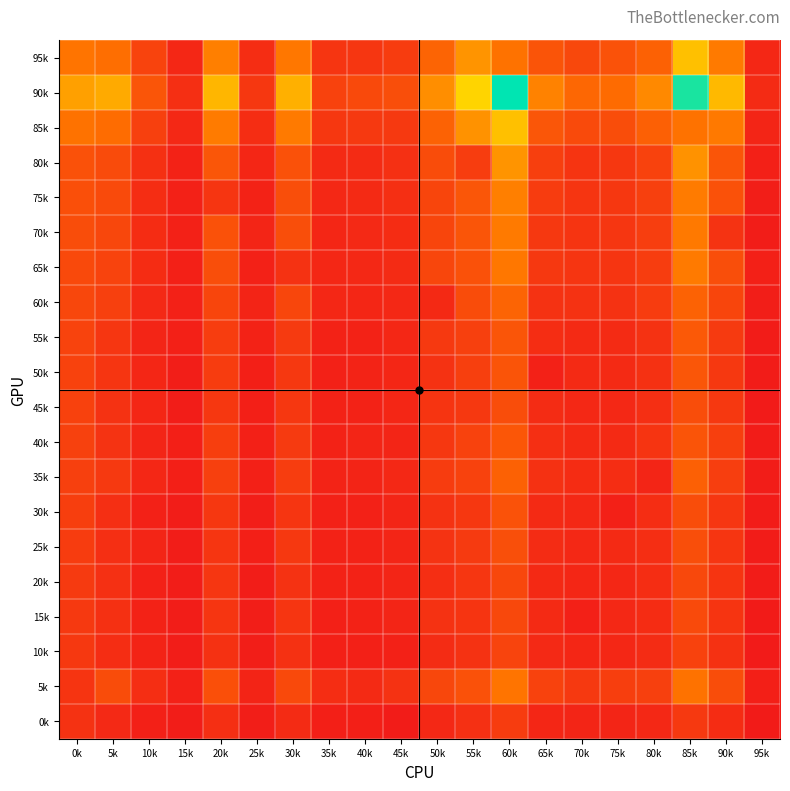

Reading right to left, transcribe all the data shown in this chart.

95k: 95k=135	90k=915	85k=1489	80k=688	75k=543	70k=452	65k=566	60k=843	55k=1121	50k=714	45k=333	40k=285	35k=274	30k=885	25k=196	20k=951	15k=143	10k=407	5k=809	0k=866
90k: 95k=182	90k=1429	85k=2435	80k=1030	75k=780	70k=740	65k=974	60k=2523	55k=1645	50k=1078	45k=504	40k=457	35k=394	30k=1355	25k=293	20k=1406	15k=214	10k=569	5k=1307	0k=1218
85k: 95k=124	90k=905	85k=838	80k=679	75k=496	70k=468	65k=580	60k=1489	55k=1105	50k=695	45k=314	40k=312	35k=291	30k=909	25k=198	20k=919	15k=148	10k=378	5k=789	0k=843
80k: 95k=77	90k=576	85k=1105	80k=399	75k=295	70k=265	65k=367	60k=1121	55k=342	50k=493	45k=221	40k=179	35k=172	30k=537	25k=127	20k=581	15k=99	10k=226	5k=479	0k=537
75k: 95k=55	90k=533	85k=919	80k=373	75k=288	70k=269	65k=339	60k=951	55k=581	50k=424	45k=217	40k=172	35k=150	30k=504	25k=100	20k=270	15k=82	10k=199	5k=467	0k=519
70k: 95k=50	90k=249	85k=905	80k=355	75k=285	70k=260	65k=305	60k=915	55k=576	50k=422	45k=189	40k=156	35k=131	30k=512	25k=118	20k=533	15k=81	10k=193	5k=440	0k=494
65k: 95k=75	90k=512	85k=909	80k=350	75k=269	70k=268	65k=303	60k=885	55k=537	50k=430	45k=183	40k=151	35k=138	30k=242	25k=87	20k=504	15k=77	10k=190	5k=401	0k=460
60k: 95k=59	90k=422	85k=695	80k=335	75k=242	70k=241	65k=243	60k=714	55k=493	50k=164	45k=148	40k=131	35k=139	30k=430	25k=111	20k=424	15k=85	10k=156	5k=372	0k=439
55k: 95k=32	90k=318	85k=614	80k=245	75k=176	70k=173	65k=201	60k=570	55k=376	50k=310	45k=137	40k=100	35k=91	30k=320	25k=93	20k=345	15k=71	10k=122	5k=278	0k=403
50k: 95k=41	90k=305	85k=580	80k=235	75k=168	70k=173	65k=89	60k=566	55k=367	50k=243	45k=131	40k=103	35k=87	30k=303	25k=65	20k=339	15k=59	10k=128	5k=274	0k=399
45k: 95k=25	90k=300	85k=500	80k=218	75k=153	70k=151	65k=187	60k=500	55k=302	50k=259	45k=130	40k=96	35k=99	30k=288	25k=64	20k=294	15k=49	10k=126	5k=238	0k=388
40k: 95k=40	90k=362	85k=564	80k=258	75k=165	70k=165	65k=214	60k=585	55k=395	50k=290	45k=124	40k=118	35k=99	30k=318	25k=76	20k=357	15k=66	10k=117	5k=252	0k=383
35k: 95k=43	90k=355	85k=679	80k=123	75k=195	70k=193	65k=235	60k=688	55k=399	50k=335	45k=145	40k=112	35k=107	30k=350	25k=79	20k=373	15k=70	10k=141	5k=311	0k=372
30k: 95k=33	90k=285	85k=496	80k=195	75k=75	70k=153	65k=168	60k=543	55k=295	50k=242	45k=120	40k=82	35k=86	30k=269	25k=60	20k=288	15k=45	10k=87	5k=216	0k=357
25k: 95k=35	90k=268	85k=504	80k=206	75k=165	70k=152	65k=184	60k=517	55k=321	50k=250	45k=122	40k=95	35k=94	30k=298	25k=69	20k=273	15k=51	10k=118	5k=218	0k=336
20k: 95k=32	90k=260	85k=450	80k=201	75k=135	70k=130	65k=163	60k=439	55k=280	50k=205	45k=116	40k=97	35k=95	30k=243	25k=47	20k=284	15k=51	10k=89	5k=220	0k=317
15k: 95k=28	90k=260	85k=468	80k=193	75k=153	70k=77	65k=173	60k=452	55k=265	50k=241	45k=121	40k=92	35k=77	30k=268	25k=56	20k=269	15k=44	10k=97	5k=225	0k=308
10k: 95k=22	90k=234	85k=393	80k=186	75k=141	70k=127	65k=156	60k=410	55k=242	50k=185	45k=86	40k=77	35k=78	30k=237	25k=54	20k=237	15k=51	10k=106	5k=201	0k=298
5k: 95k=67	90k=494	85k=843	80k=372	75k=357	70k=308	65k=399	60k=866	55k=537	50k=439	45k=247	40k=170	35k=199	30k=460	25k=112	20k=519	15k=90	10k=205	5k=485	0k=265
0k: 95k=29	90k=189	85k=314	80k=145	75k=120	70k=121	65k=131	60k=333	55k=221	50k=148	45k=41	40k=66	35k=62	30k=183	25k=53	20k=217	15k=48	10k=80	5k=157	0k=247